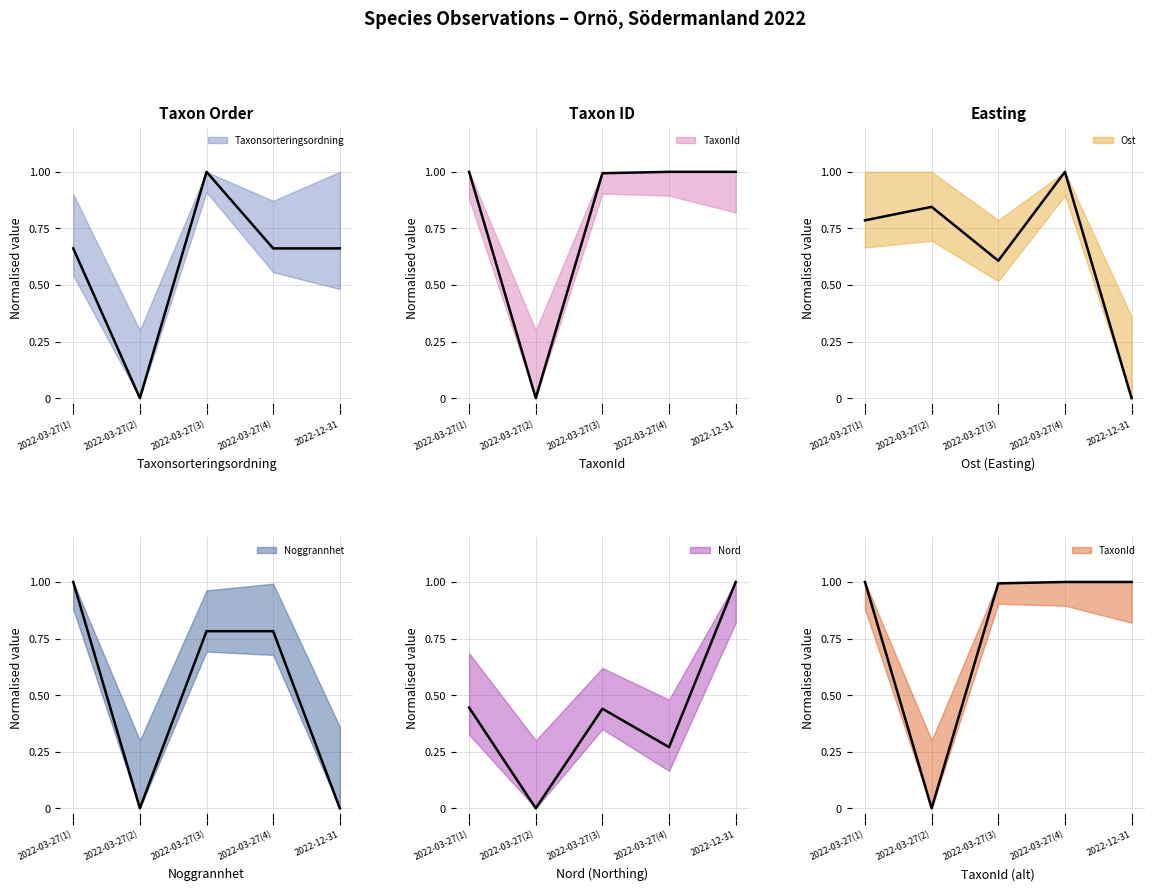

The Taxonsorteringsordning series shows 0.7 at 2022-03-27(1). True or false?

True